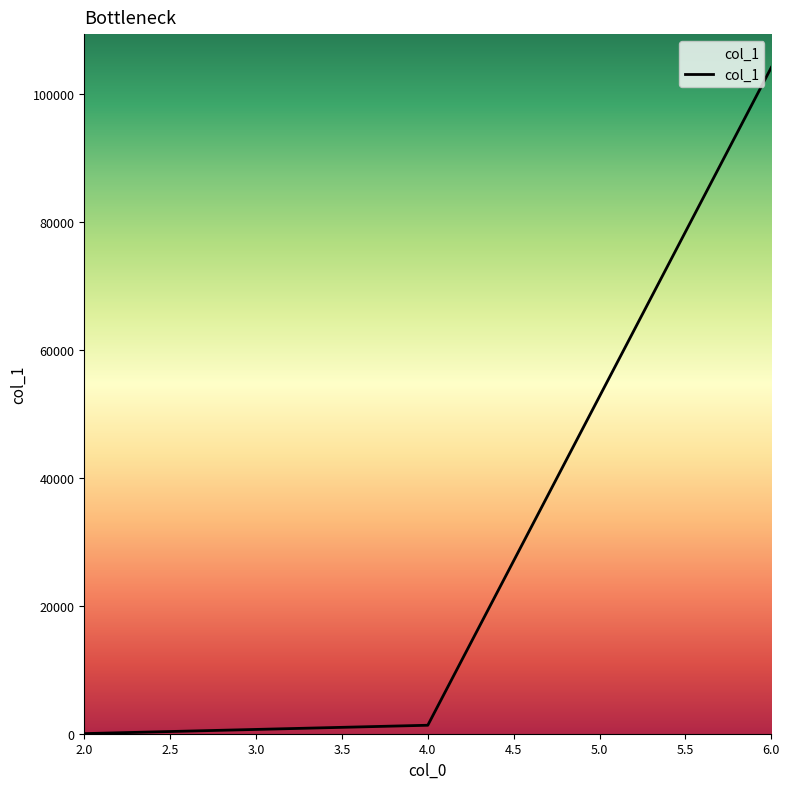

What is the minimum value shown in the chart?

16